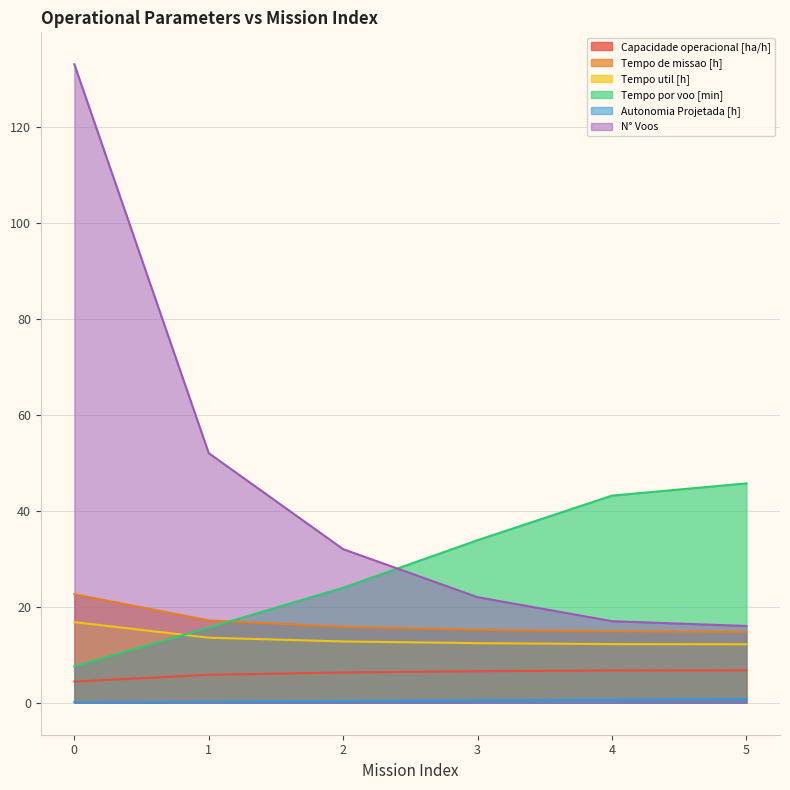

Which series changed the most between 1 and 5?

N° Voos